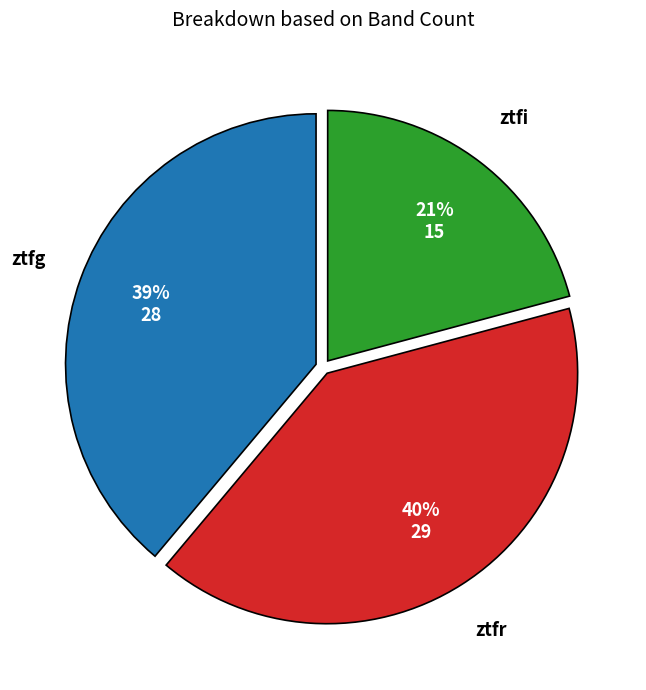

To the nearest percent, what is the difference between the largest and smallest slice percentages?

19%